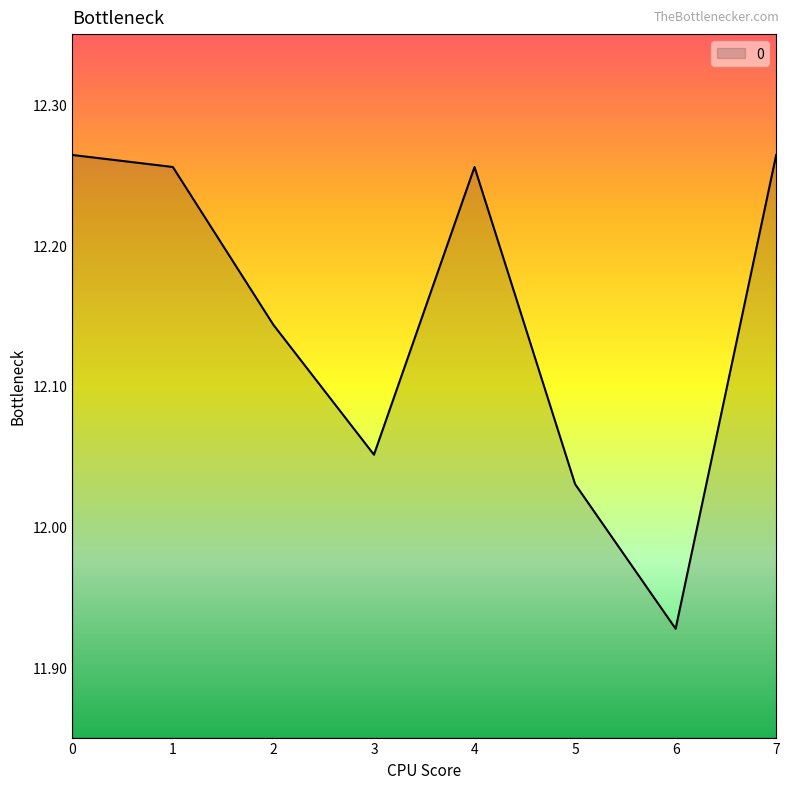

Does the chart have visible grid lines?

No